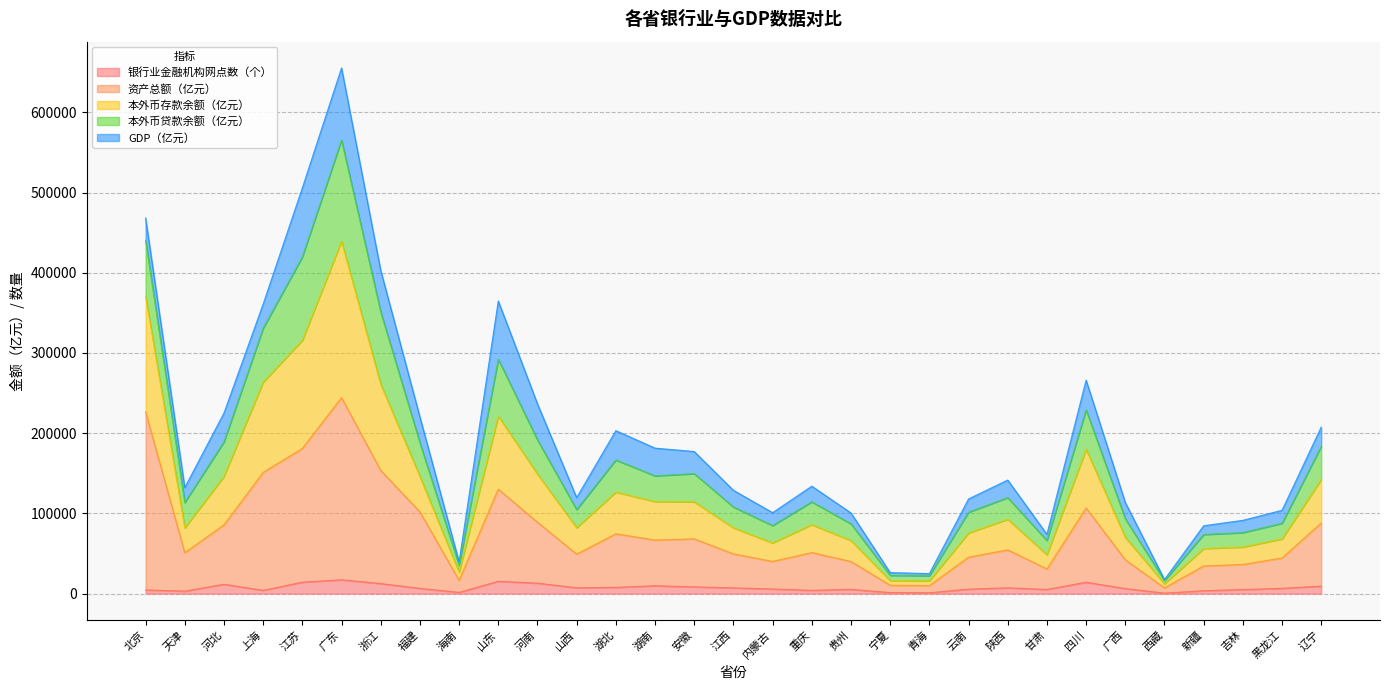

Which category has the highest value across all series?

广东